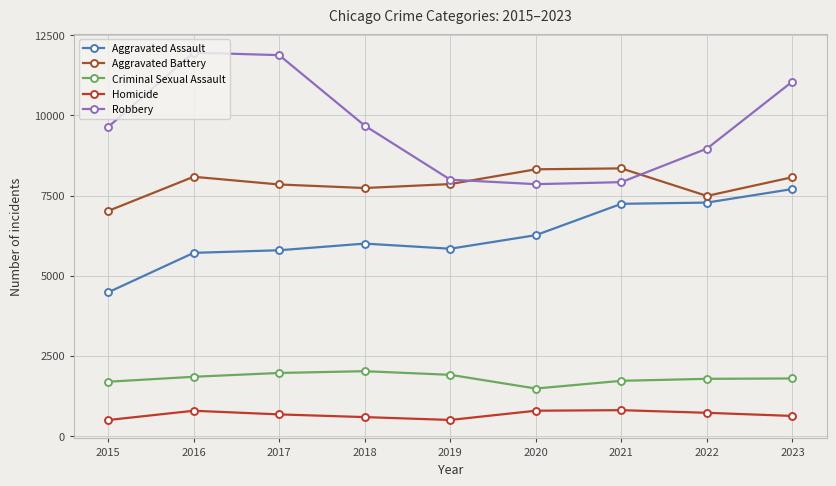

Count the number of categories in the chart.

9